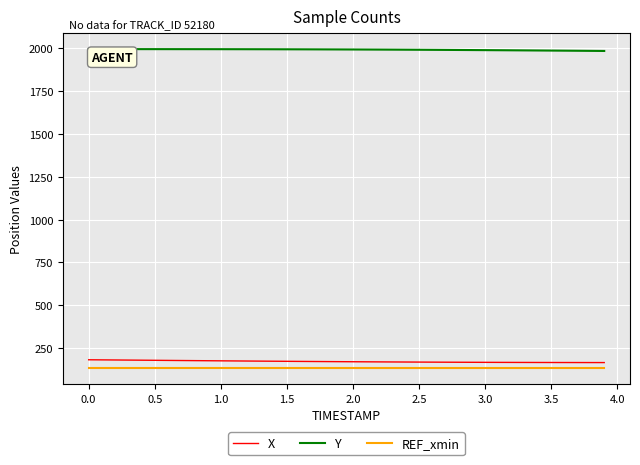

What is the maximum value for REF_xmin?

134.7